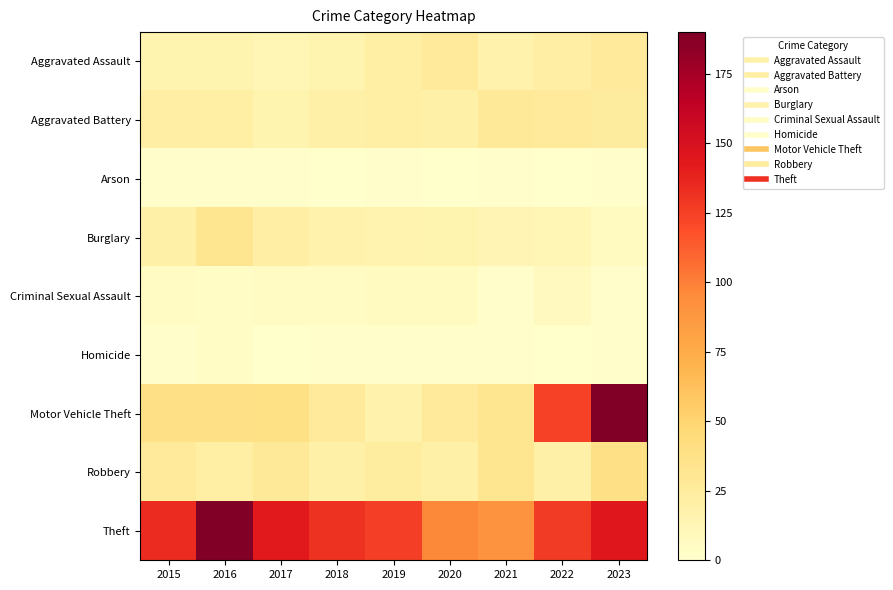

Reading right to left, transcribe all the data shown in this chart.

Aggravated Assault: 2023=27	2022=22	2021=17	2020=27	2019=21	2018=15	2017=12	2016=15	2015=15
Aggravated Battery: 2023=25	2022=27	2021=28	2020=20	2019=21	2018=20	2017=15	2016=21	2015=22
Arson: 2023=1	2022=0	2021=2	2020=0	2019=1	2018=0	2017=2	2016=1	2015=1
Burglary: 2023=6	2022=12	2021=14	2020=15	2019=16	2018=17	2017=22	2016=32	2015=20
Criminal Sexual Assault: 2023=1	2022=7	2021=2	2020=6	2019=6	2018=5	2017=5	2016=4	2015=5
Homicide: 2023=1	2022=0	2021=2	2020=1	2019=1	2018=1	2017=0	2016=3	2015=2
Motor Vehicle Theft: 2023=190	2022=124	2021=32	2020=27	2019=17	2018=27	2017=39	2016=38	2015=38
Robbery: 2023=38	2022=20	2021=32	2020=20	2019=24	2018=20	2017=28	2016=21	2015=27
Theft: 2023=144	2022=127	2021=91	2020=97	2019=126	2018=131	2017=143	2016=190	2015=135